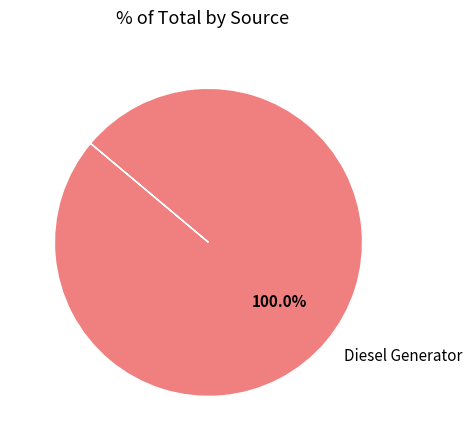

Is there any slice that represents more than half of the pie?

Yes